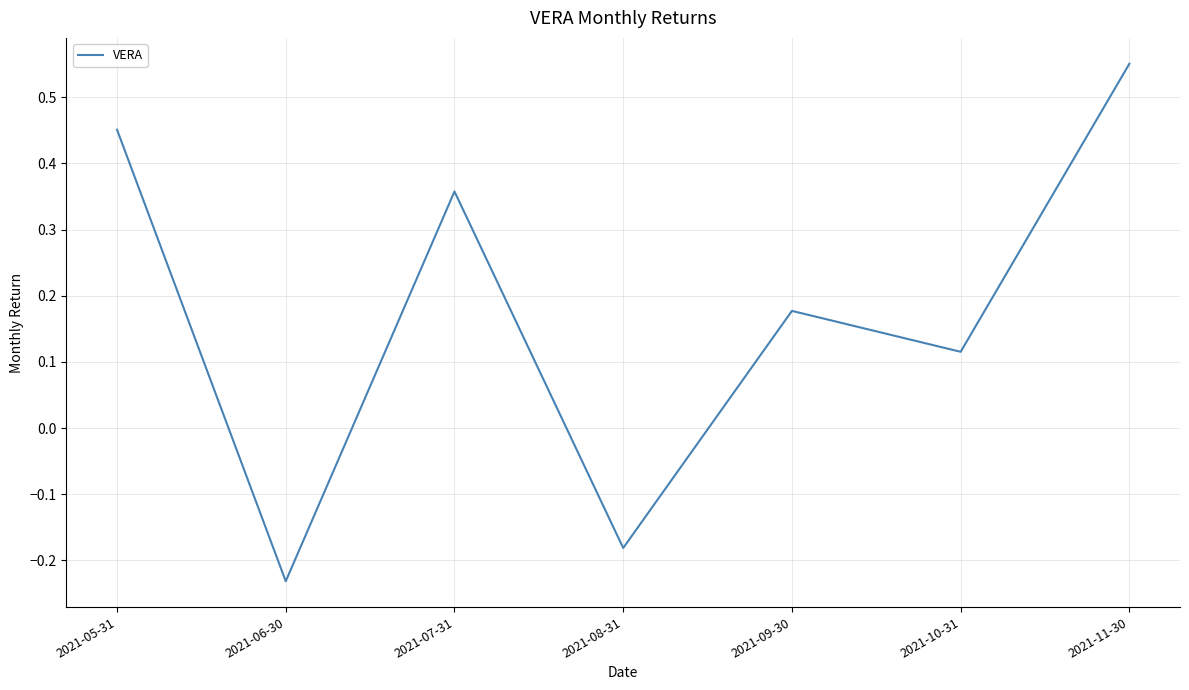

What position from the right is 2021-09-30?

3